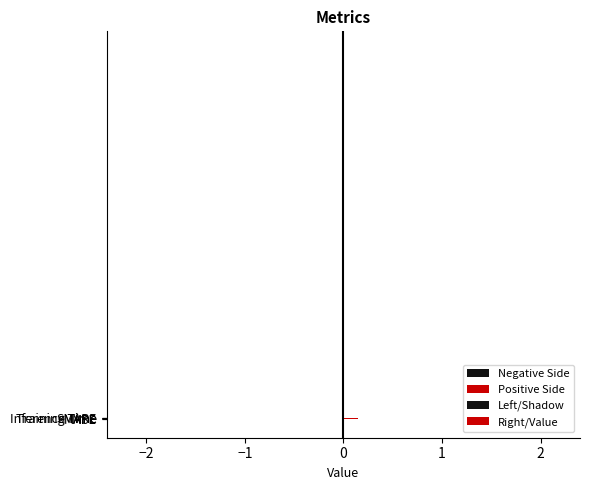

What position from the right is Inference Time?

1